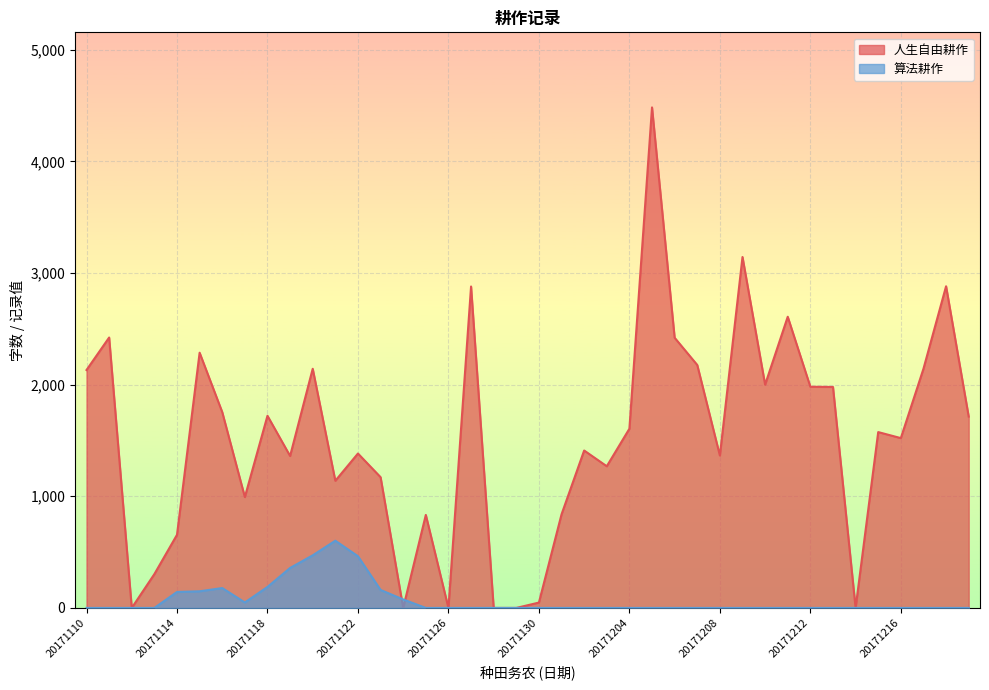

Reading left to right, extract all data points from this chart.

人生自由耕作: 2131	2422	0	303	655	2286	1754	993	1721	1361	2142	1139	1383	1171	0	833	0	2879	0	0	48	838	1410	1269	1605	4483	2420	2176	1365	3143	2000	2608	1981	1979	0	1575	1521	2142	2881	1714
算法耕作: 0	0	0	0	143	149	178	49	188	358	471	602	463	161	76	0	0	0	0	0	0	0	0	0	0	0	0	0	0	0	0	0	0	0	0	0	0	0	0	0